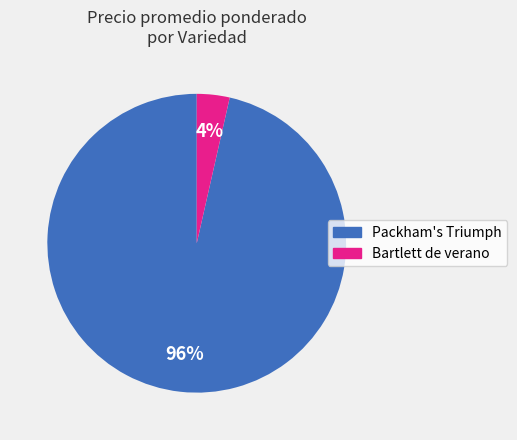

Do Packham's Triumph and Bartlett de verano together represent more than half of the pie?

Yes